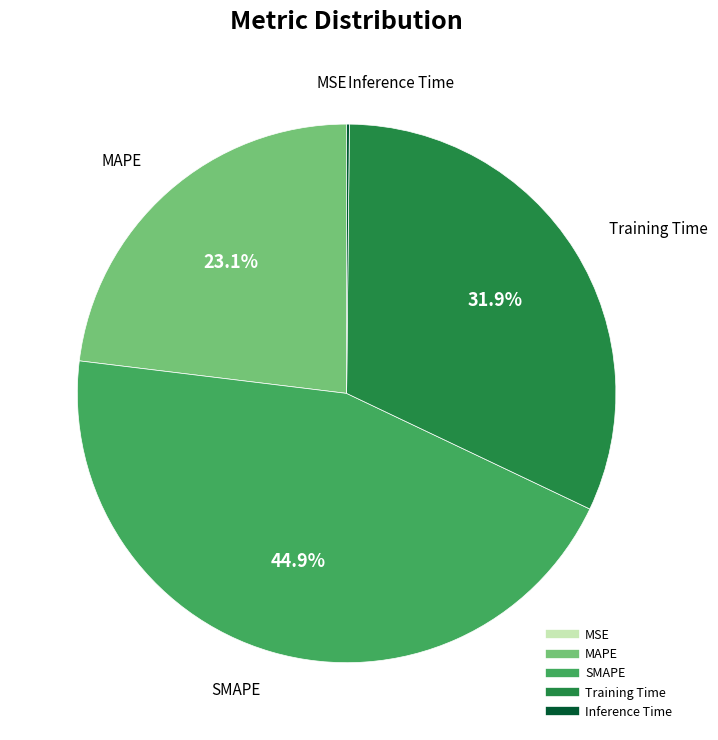

What is the ratio of the value at SMAPE to the value at Training Time?

1.4